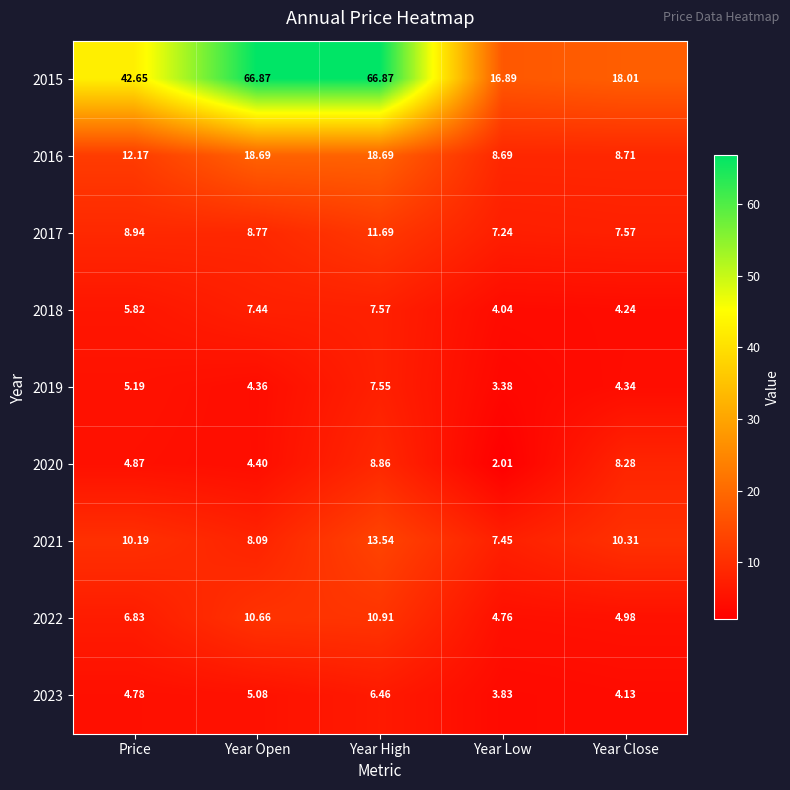

Where does the 2021 series first go above 10?

Price